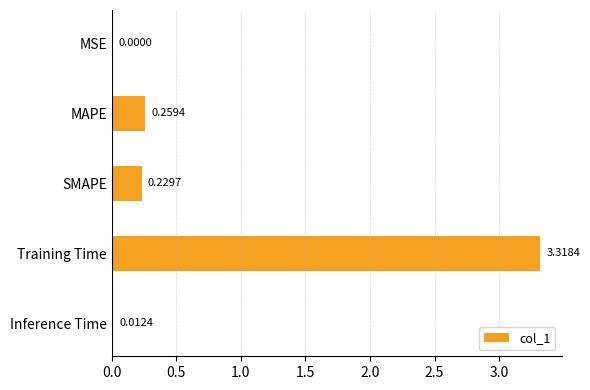

Which label corresponds to the largest value in the chart?

Training Time